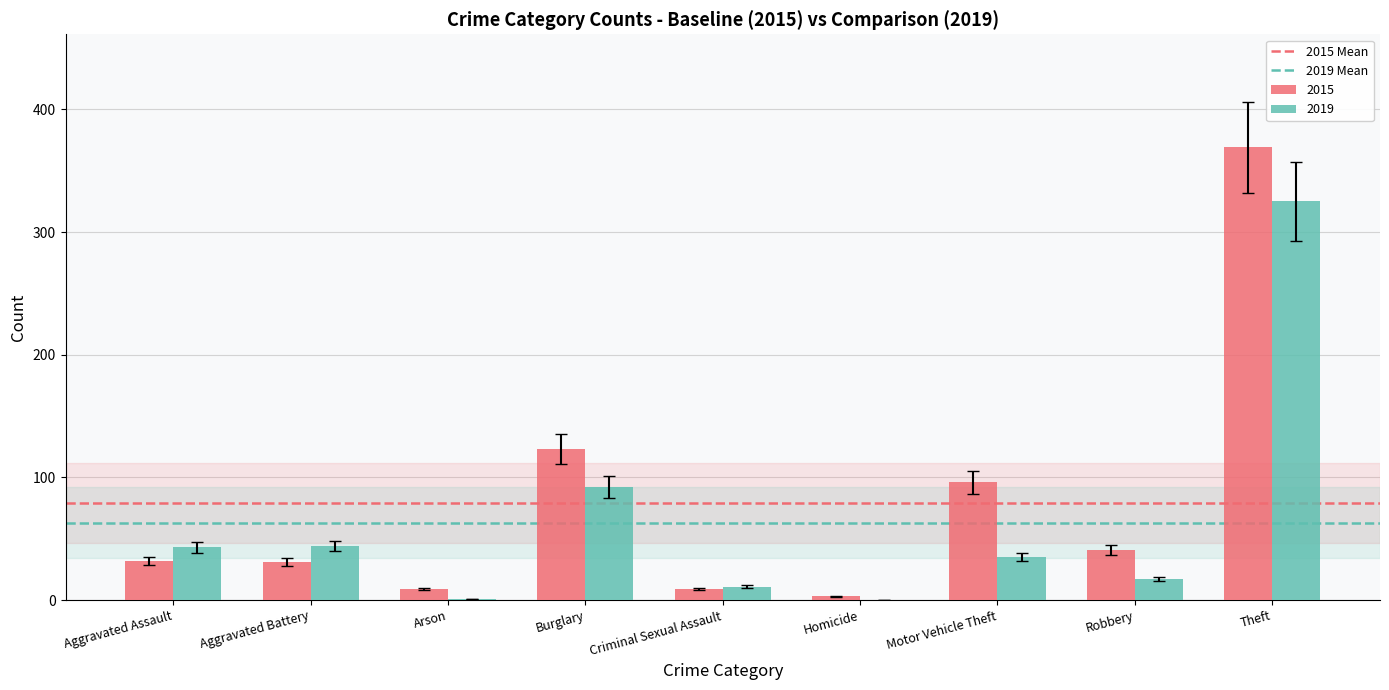

The 2015 series shows 96 at Motor Vehicle Theft. True or false?

True